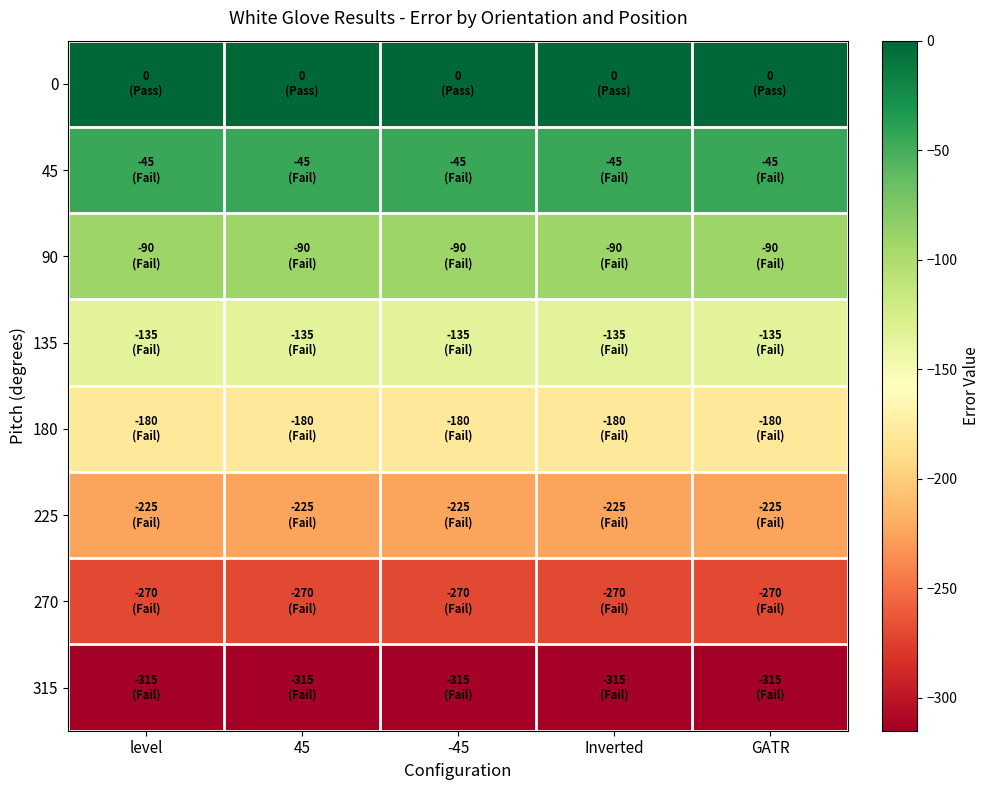

At GATR, list the series in order from smallest to largest.

315, 270, 225, 180, 135, 90, 45, 0